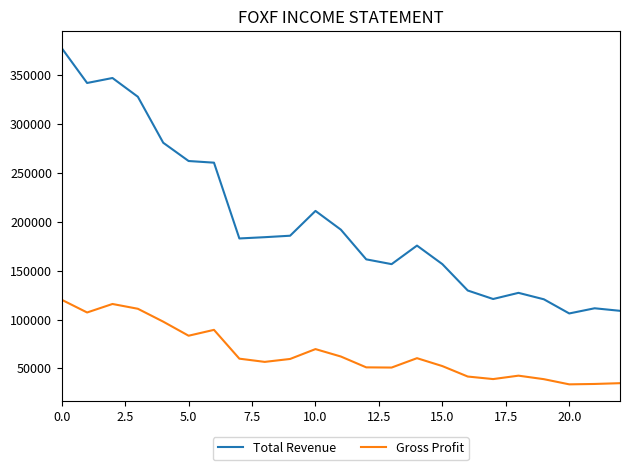

What is the lowest value of the Gross Profit series?

33700